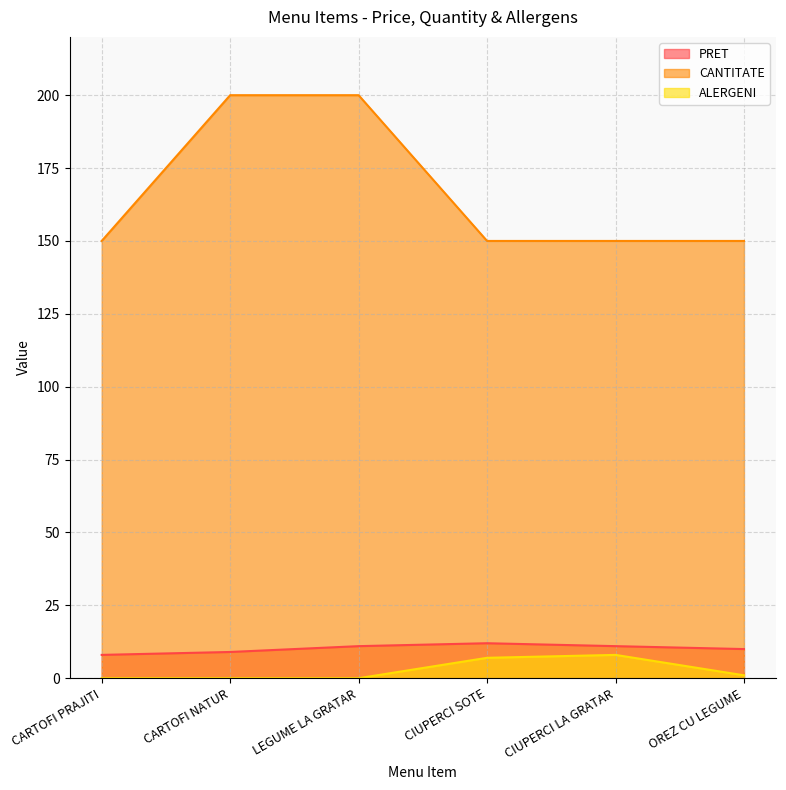

True or false: PRET and CANTITATE cross at least once.

False